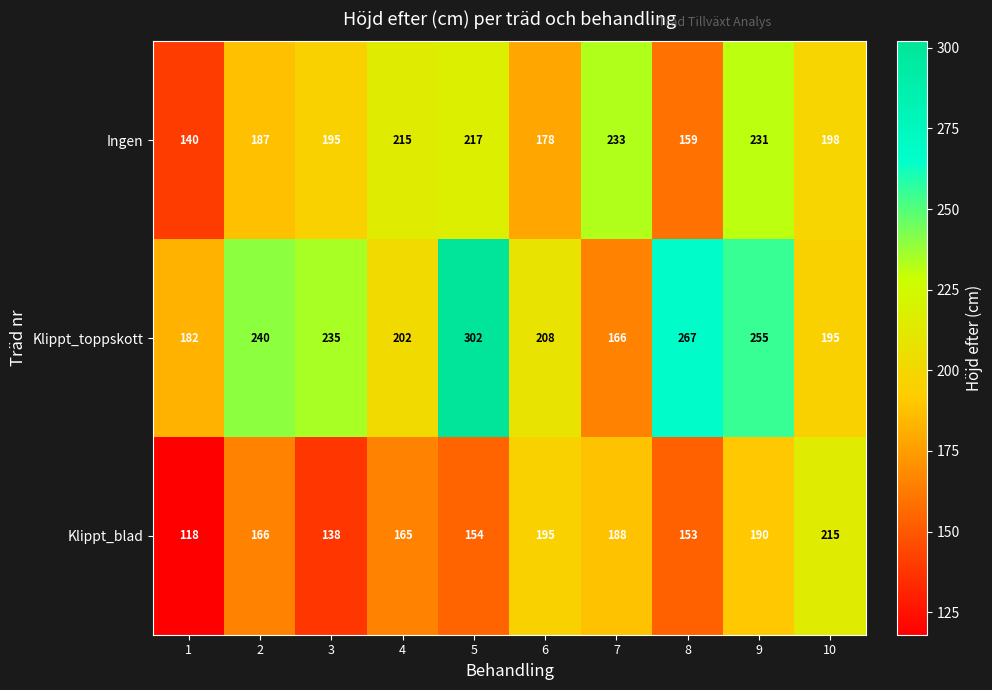

What is the maximum value shown in the chart?

302